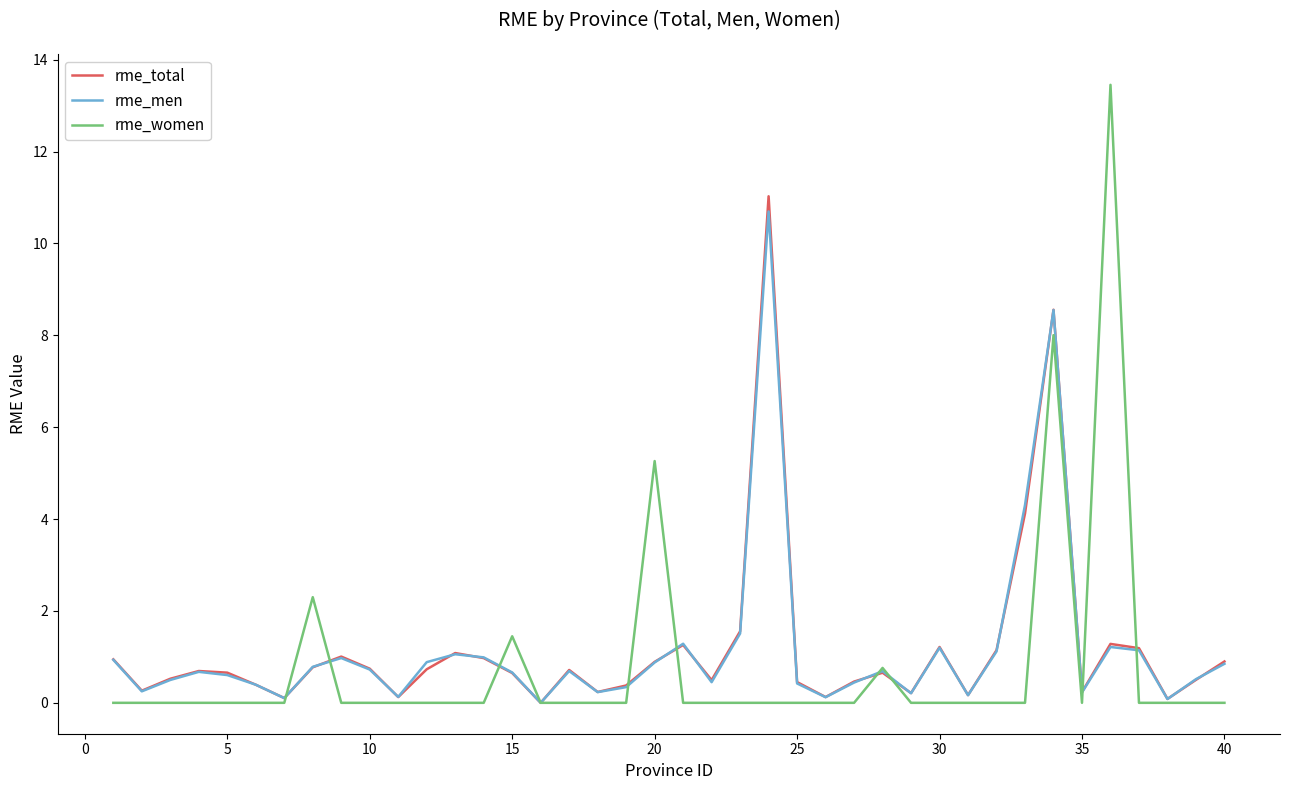

What is the greatest value displayed?

13.5